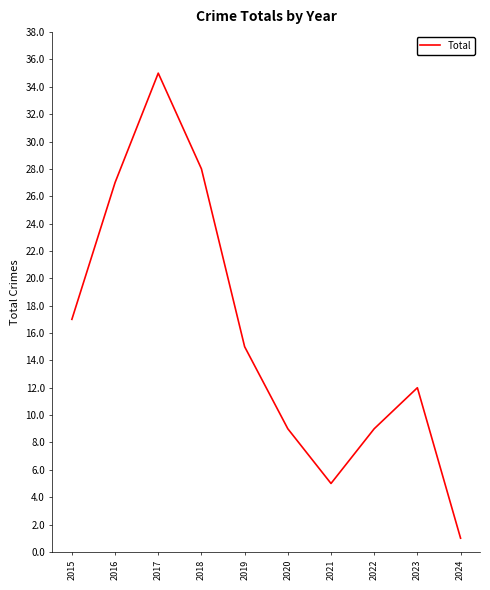

True or false: the data shows 29 at 2015.

False